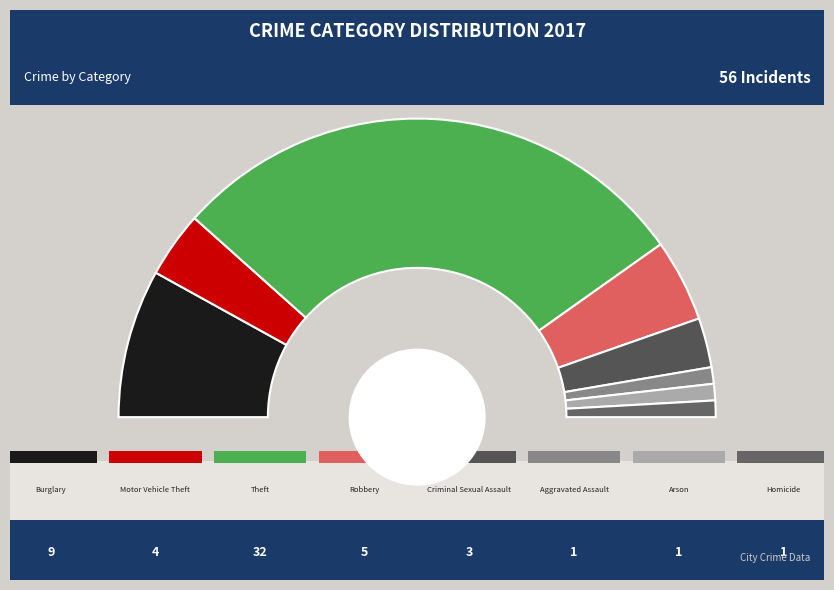

Combined, do Homicide and Criminal Sexual Assault account for over 50%?

No